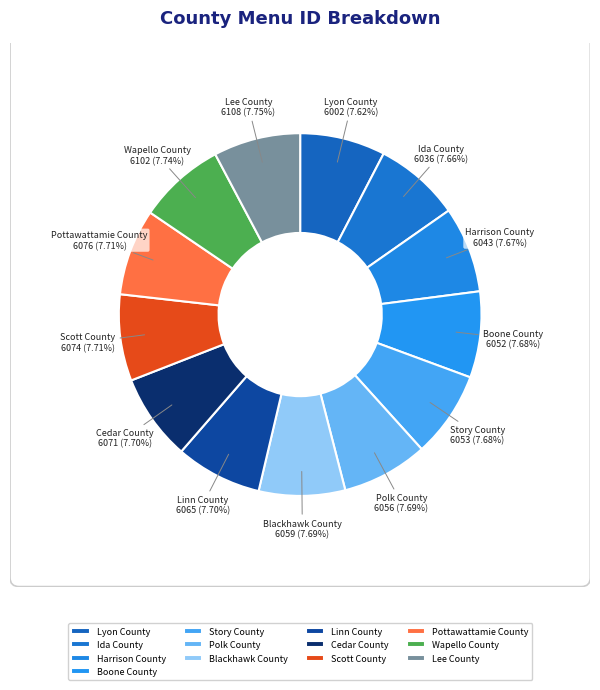

Combined, what portion of the pie is Wapello County and Polk County?

15.4%